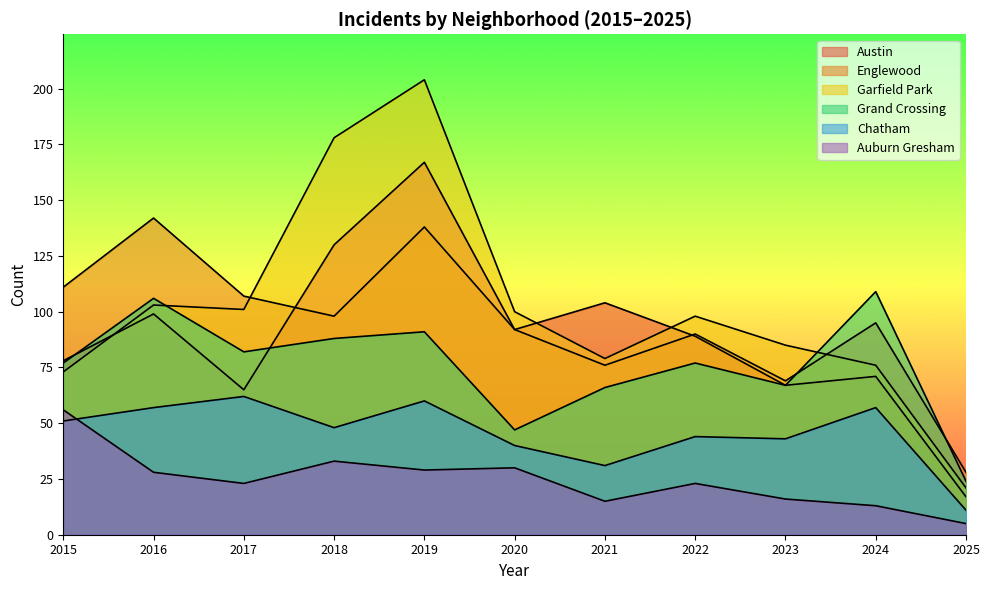

Where is the first local minimum for Austin?

2017